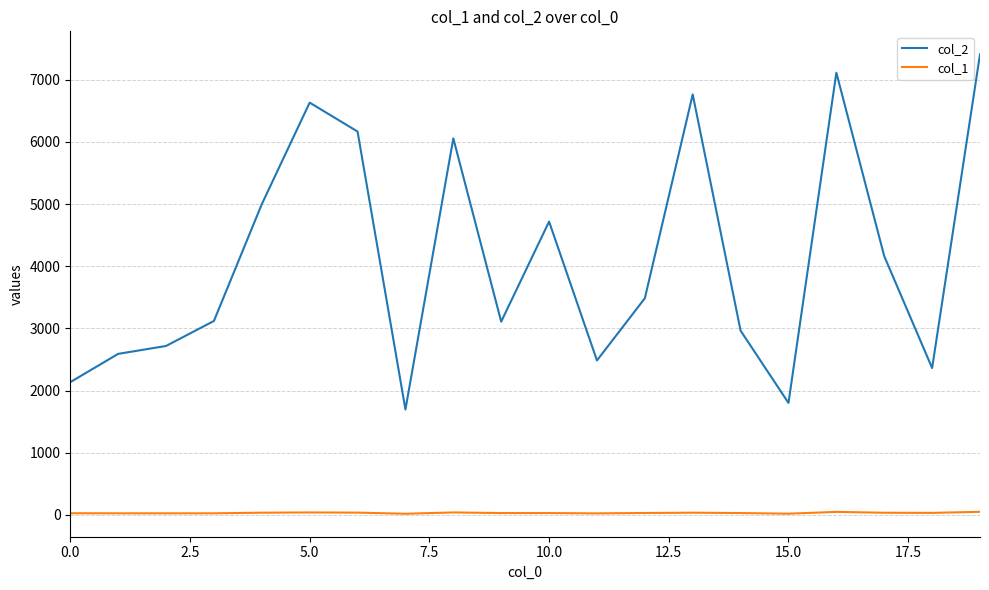

Which series has the largest range (max minus min)?

col_2